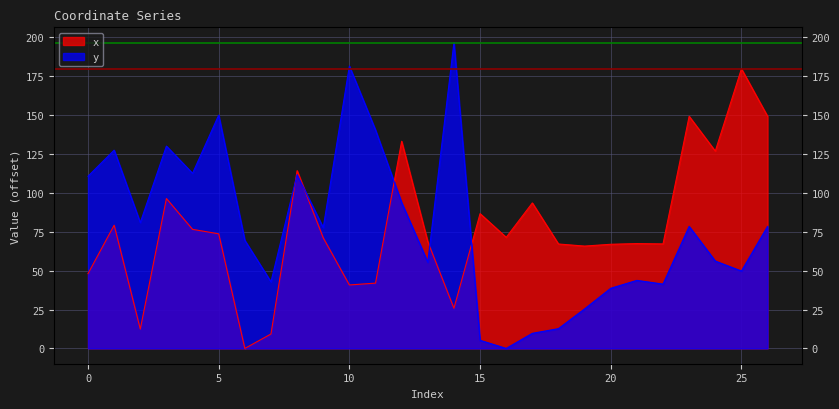

After their last crossing, which series has the higher values: y or x?

x